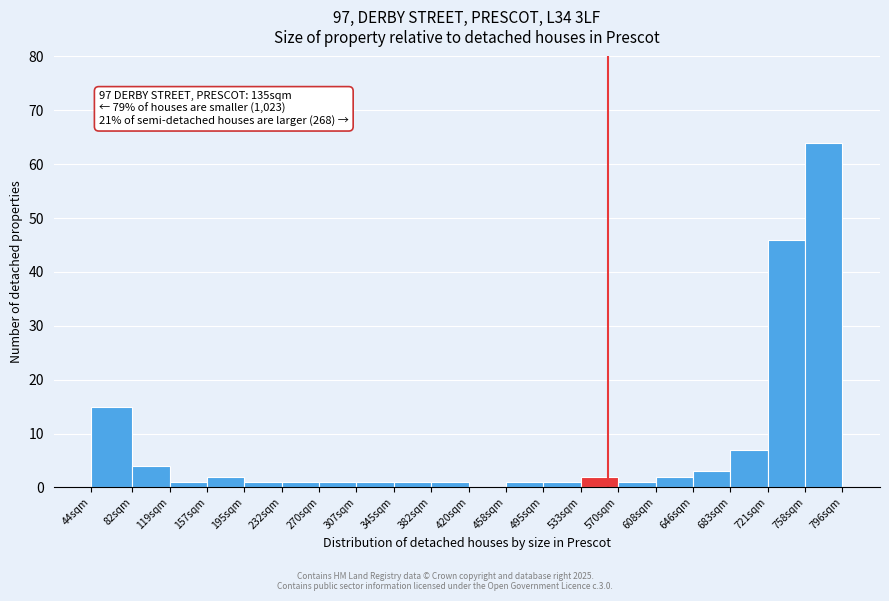

Reading right to left, extract all data points from this chart.

758sqm=64	721sqm=46	683sqm=7	646sqm=3	608sqm=2	570sqm=1	533sqm=2	495sqm=1	458sqm=1	420sqm=0	382sqm=1	345sqm=1	307sqm=1	270sqm=1	232sqm=1	195sqm=1	157sqm=2	119sqm=1	82sqm=4	44sqm=15